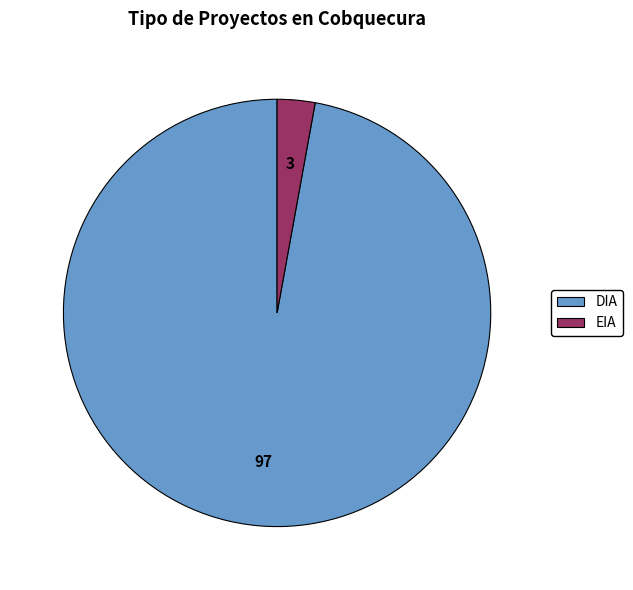

Between EIA and DIA, which is larger?

DIA